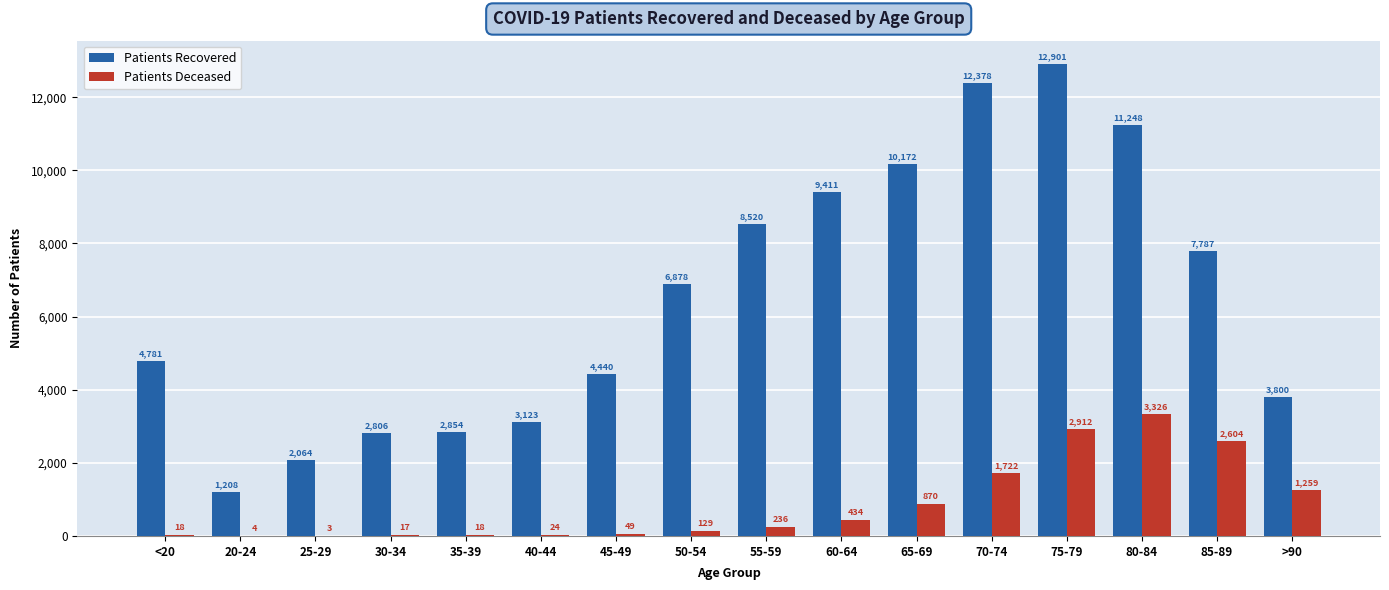

Is it true that Patients Recovered equals 19829 at 75-79?

False